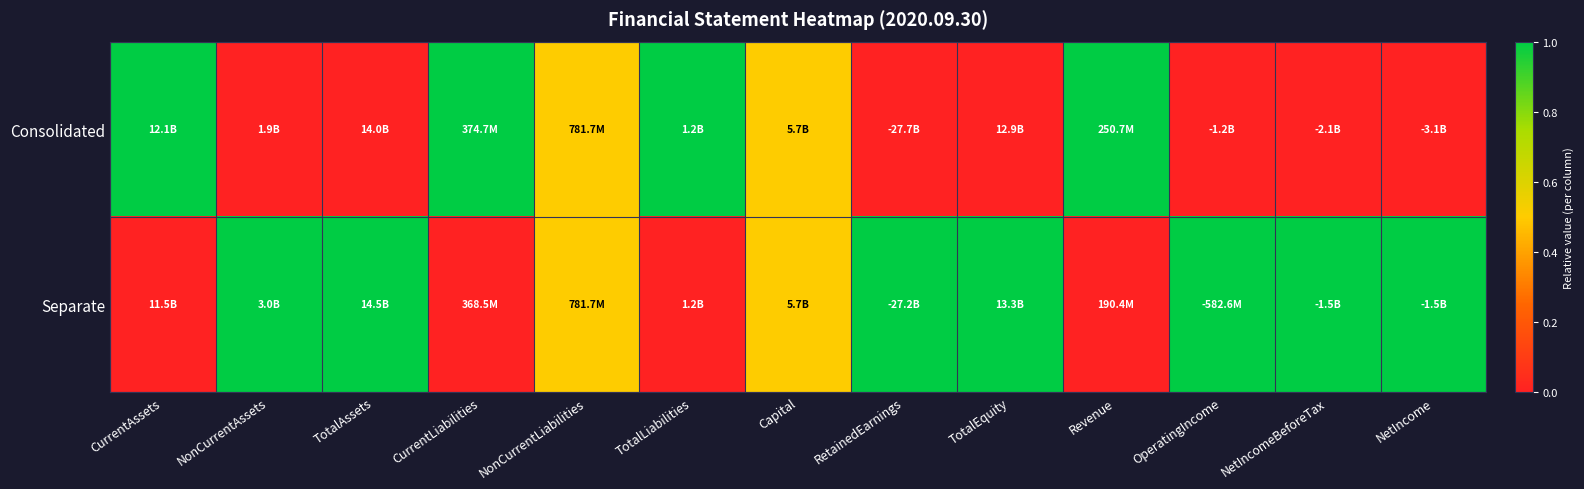

Which has a higher value, TotalLiabilities or RetainedEarnings?

TotalLiabilities